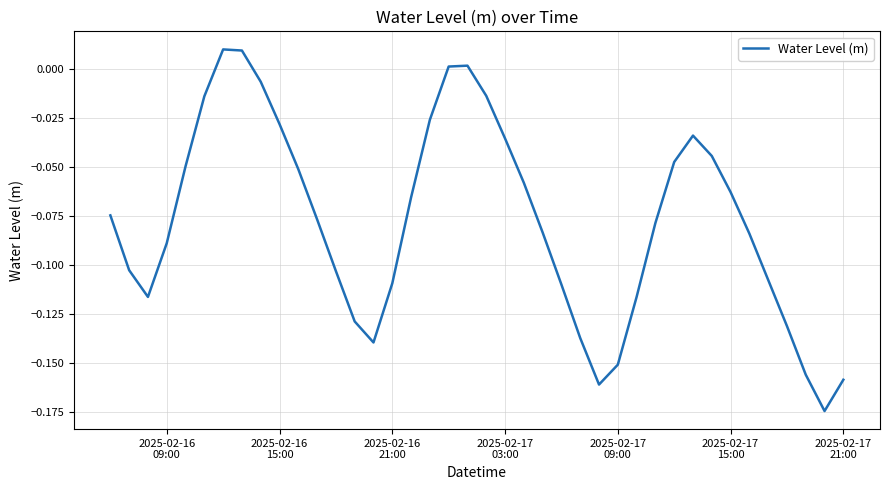

How many lines are shown in the chart?

1